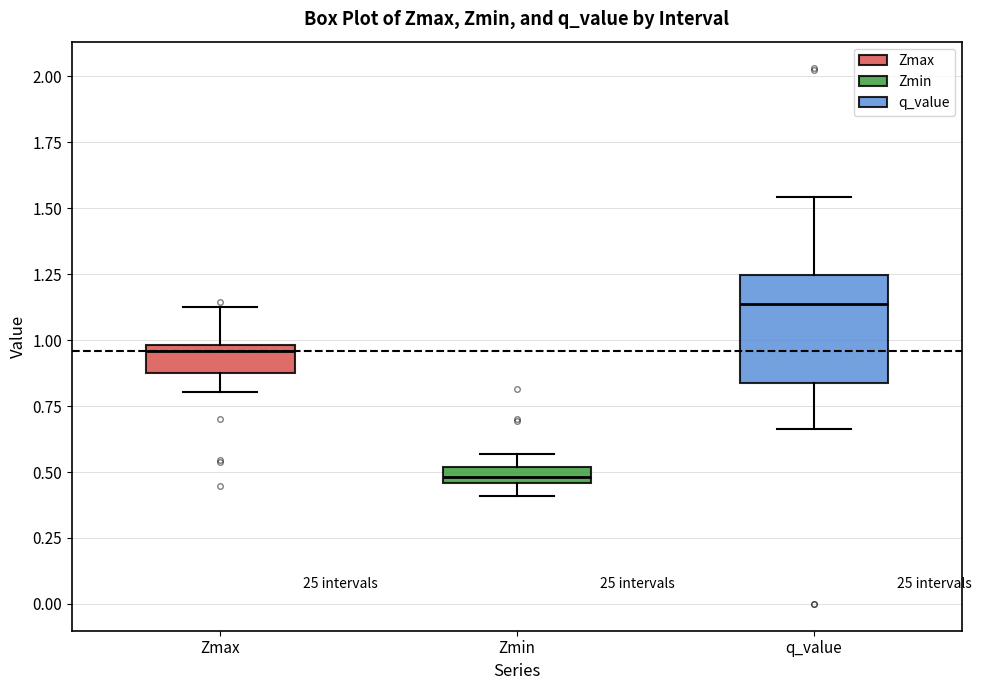

Which box is the tallest, from its lower edge to its upper edge?

q_value